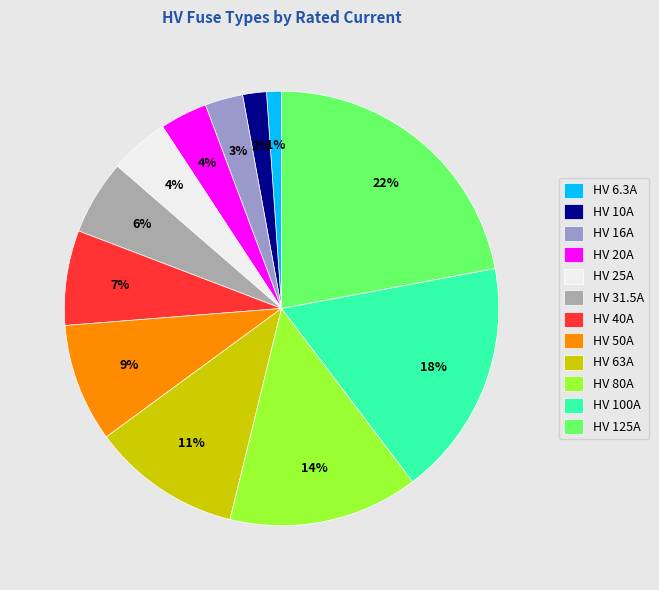

Is HV 100A the majority of the pie?

No